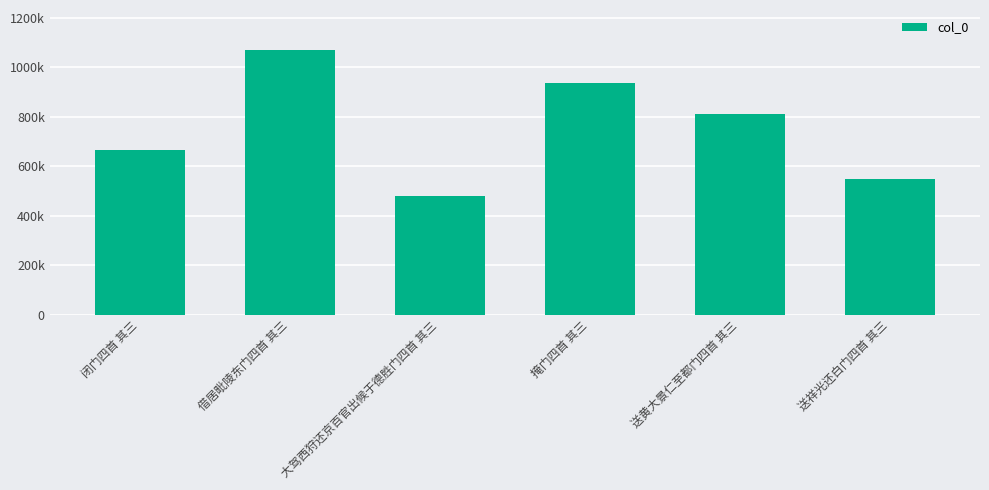

Are the bars grouped side by side (vs. stacked)?

No